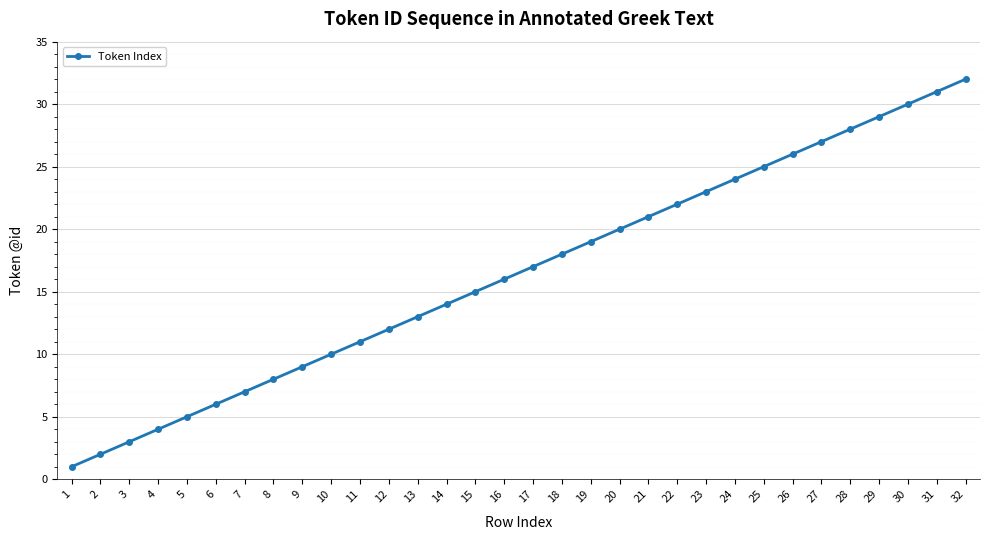

Rank the categories by value from highest to lowest.

32, 31, 30, 29, 28, 27, 26, 25, 24, 23, 22, 21, 20, 19, 18, 17, 16, 15, 14, 13, 12, 11, 10, 9, 8, 7, 6, 5, 4, 3, 2, 1